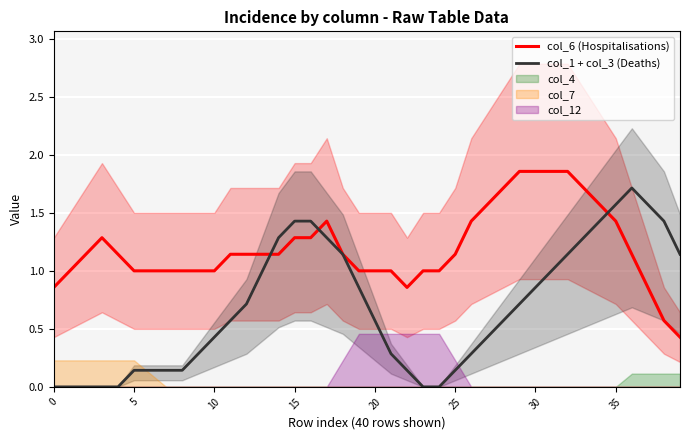

After their last crossing, which series has the higher values: col_1 + col_3 (Deaths) or col_6 (Hospitalisations)?

col_1 + col_3 (Deaths)